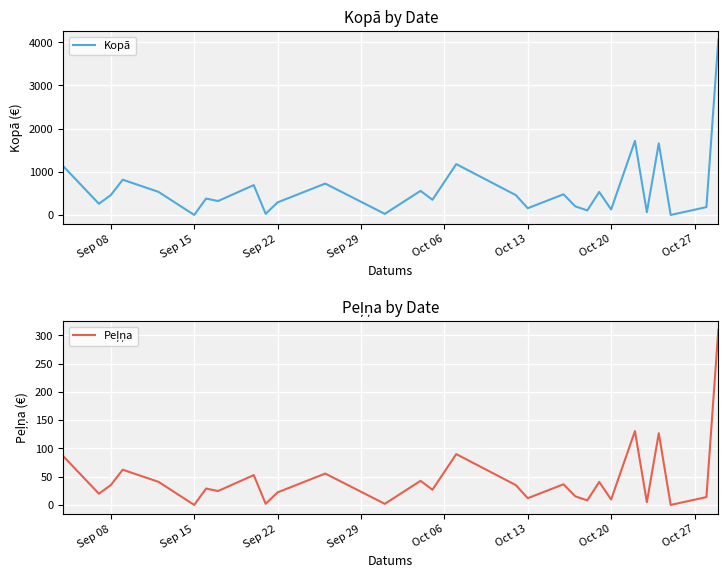

What is the average value of the Kopā series?

602.6